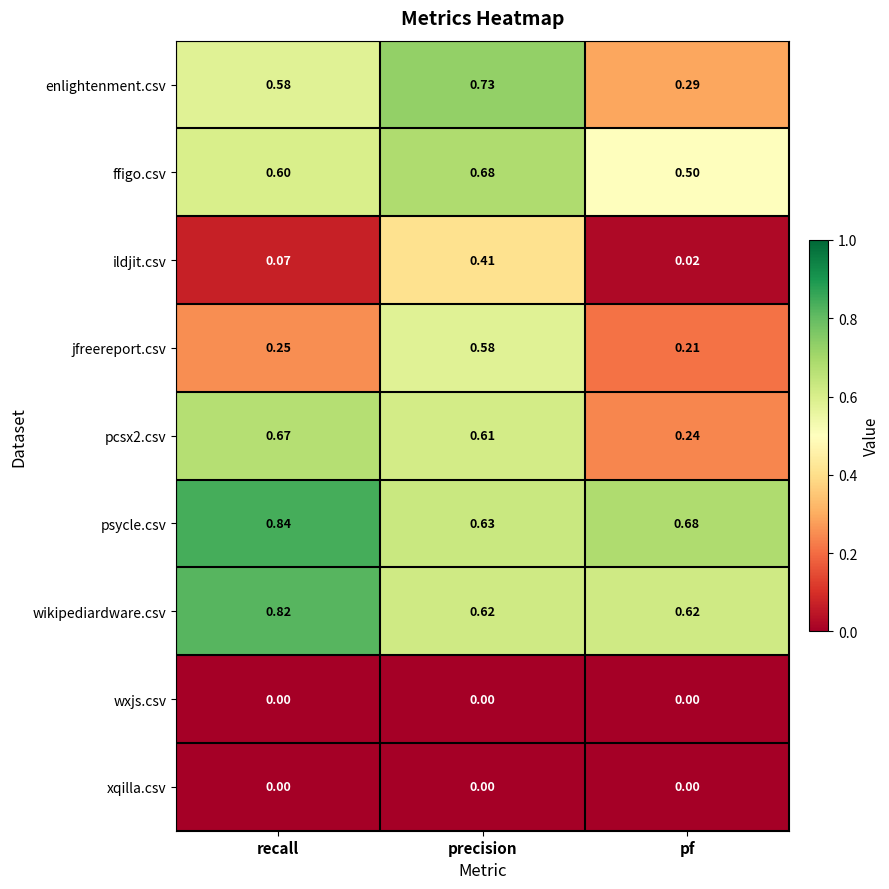

List the labels in order of ildjit.csv value, smallest first.

pf, recall, precision